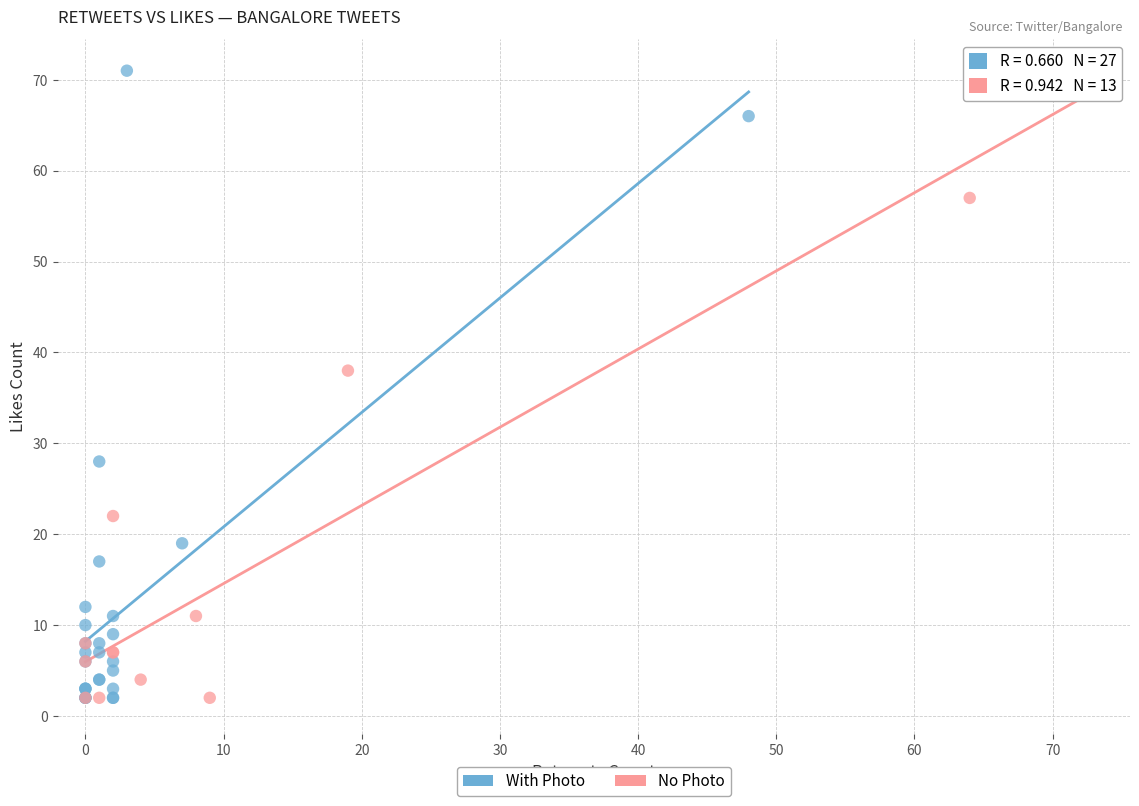

Which series has the widest spread of Y values?

With Photo